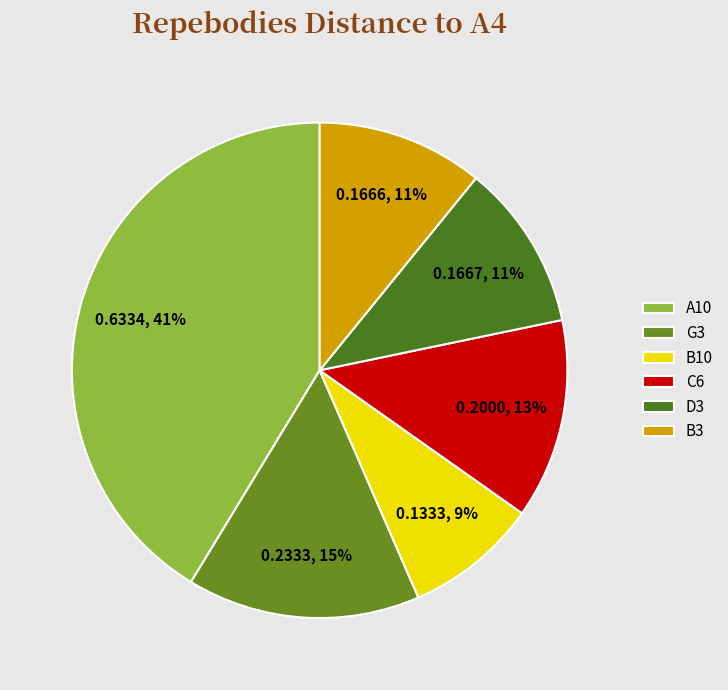

Is there any slice that represents more than half of the pie?

No